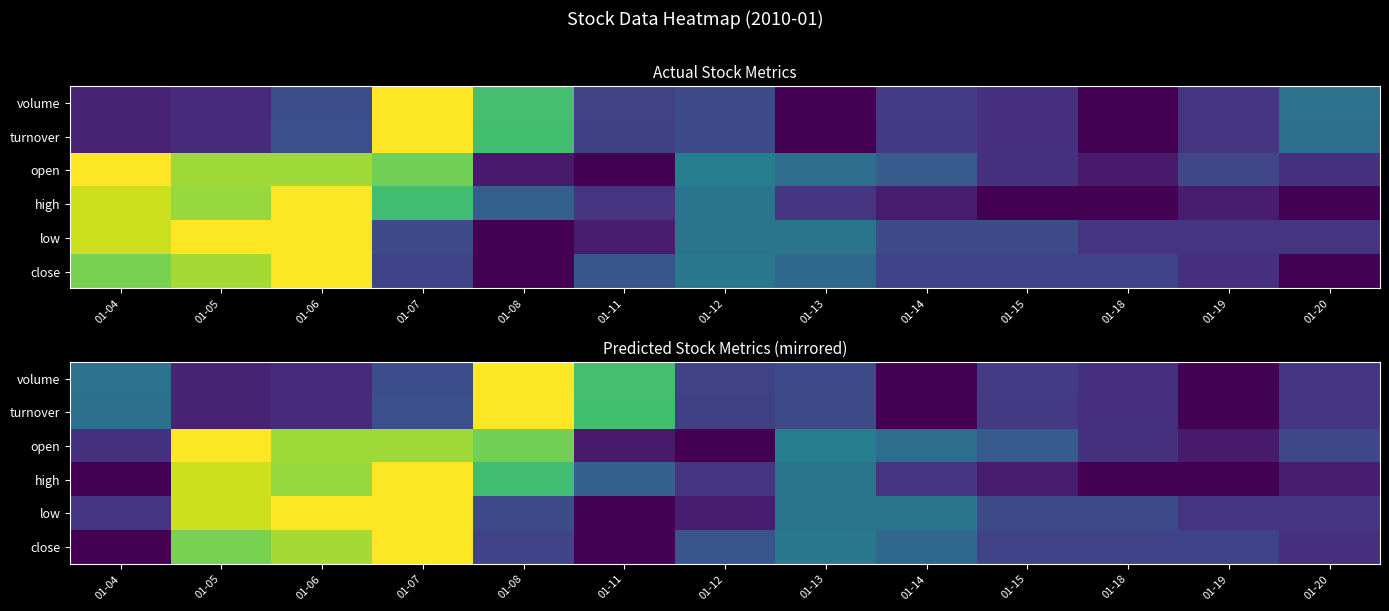

What is the maximum value for close?

1.0